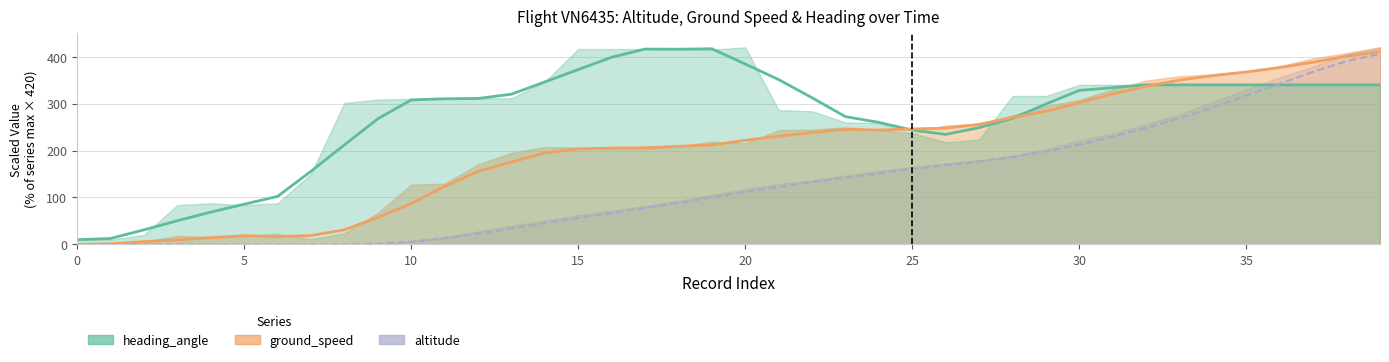

True or false: ground_speed has a value of 395.4 at 23.

False